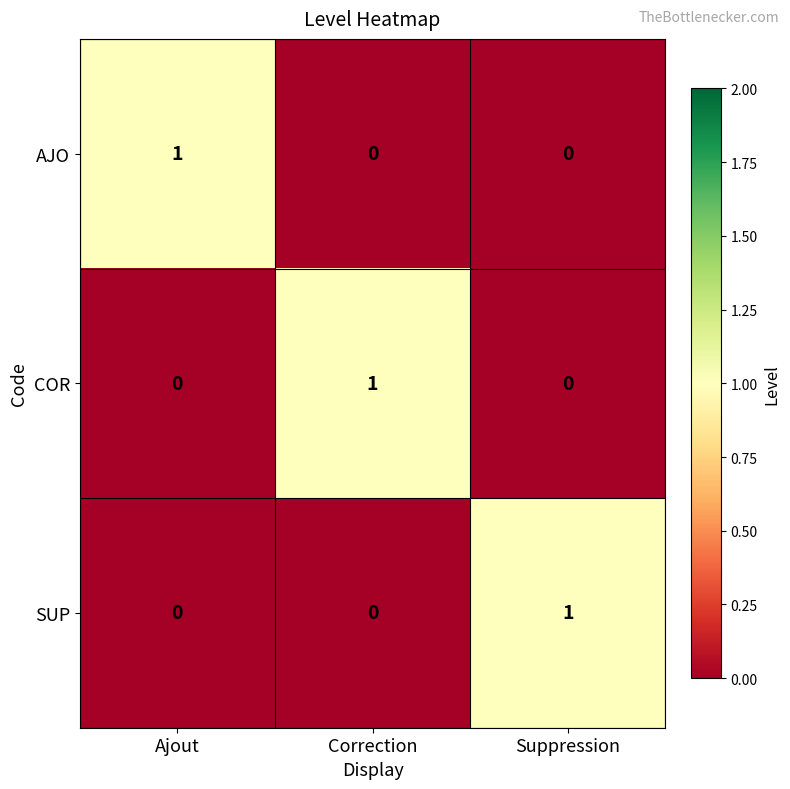

At how many categories does at least one series exceed 0?

3